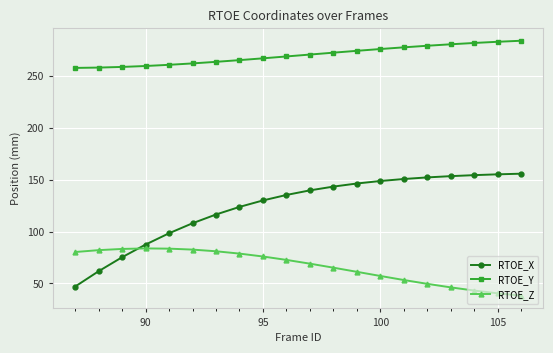

How many series are shown in this chart?

3